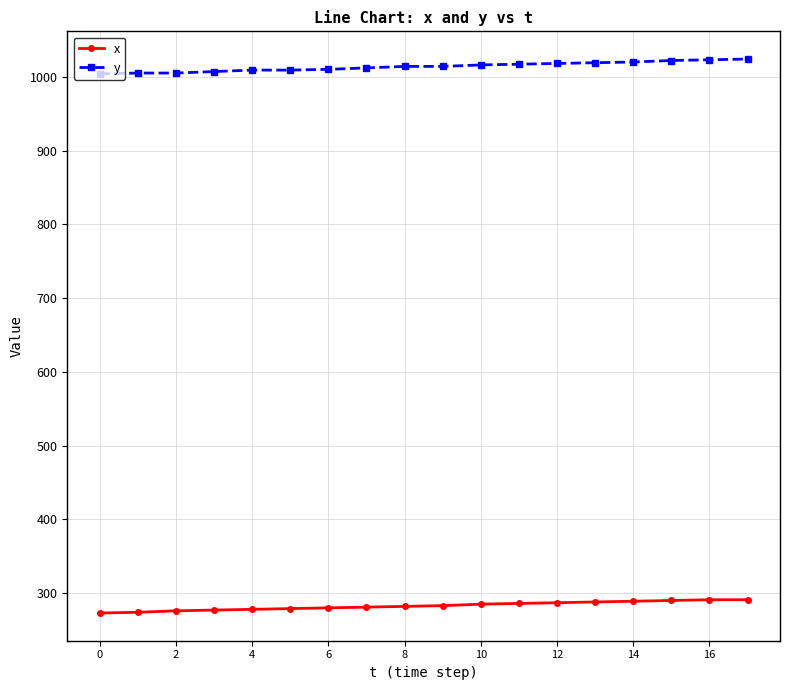

How many data points does each series have?

18